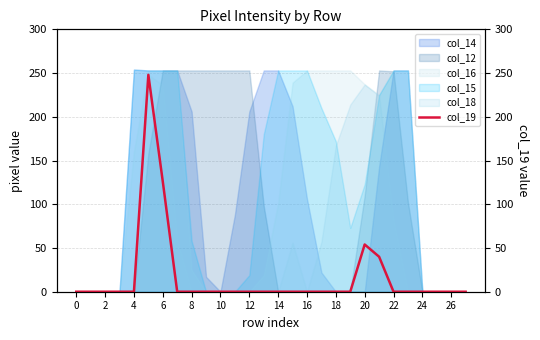

The chart shows a value of 145 at 25. True or false?

False